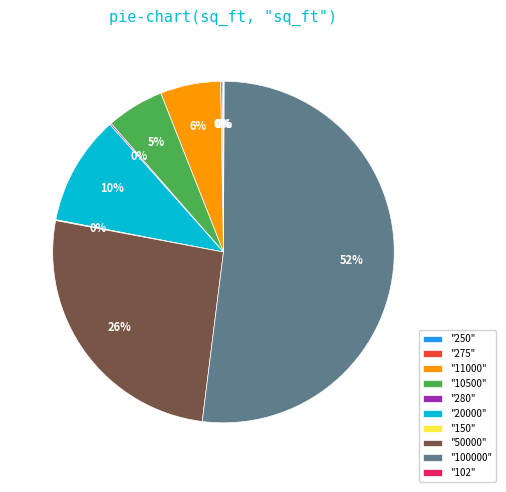

To the nearest percent, what percentage of the pie is "11000"?

6%